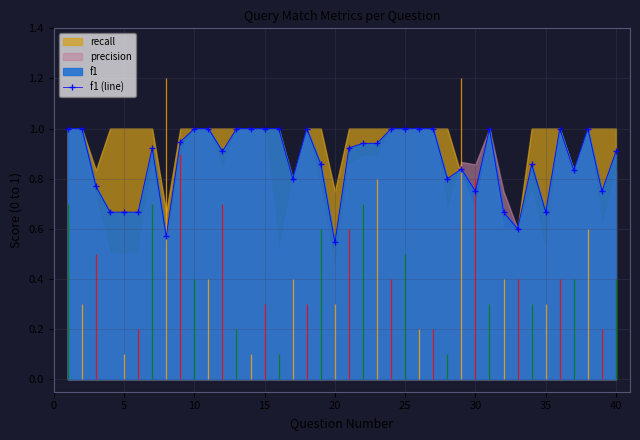

True or false: f1 (line) has a value of 1.3 at 10.

False